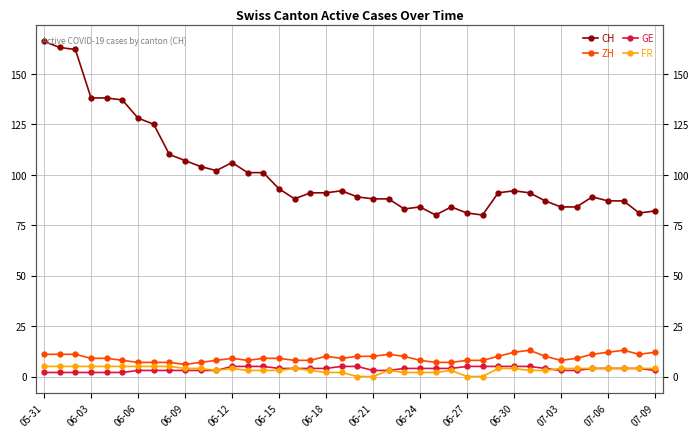

How many data points in FR are above 4?

9